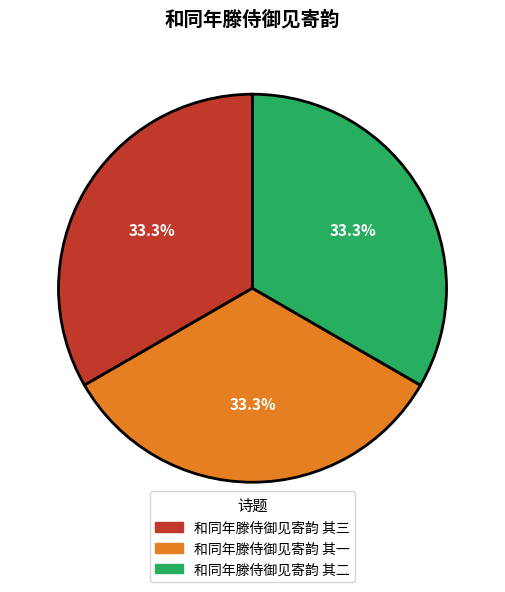

Is there any slice that represents more than half of the pie?

No